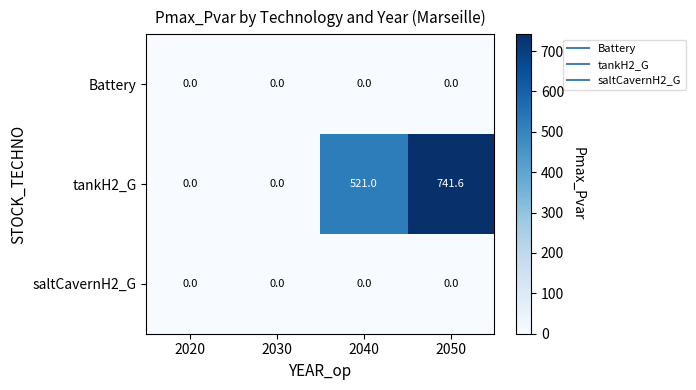

At which category is the sum across all series the highest?

2050